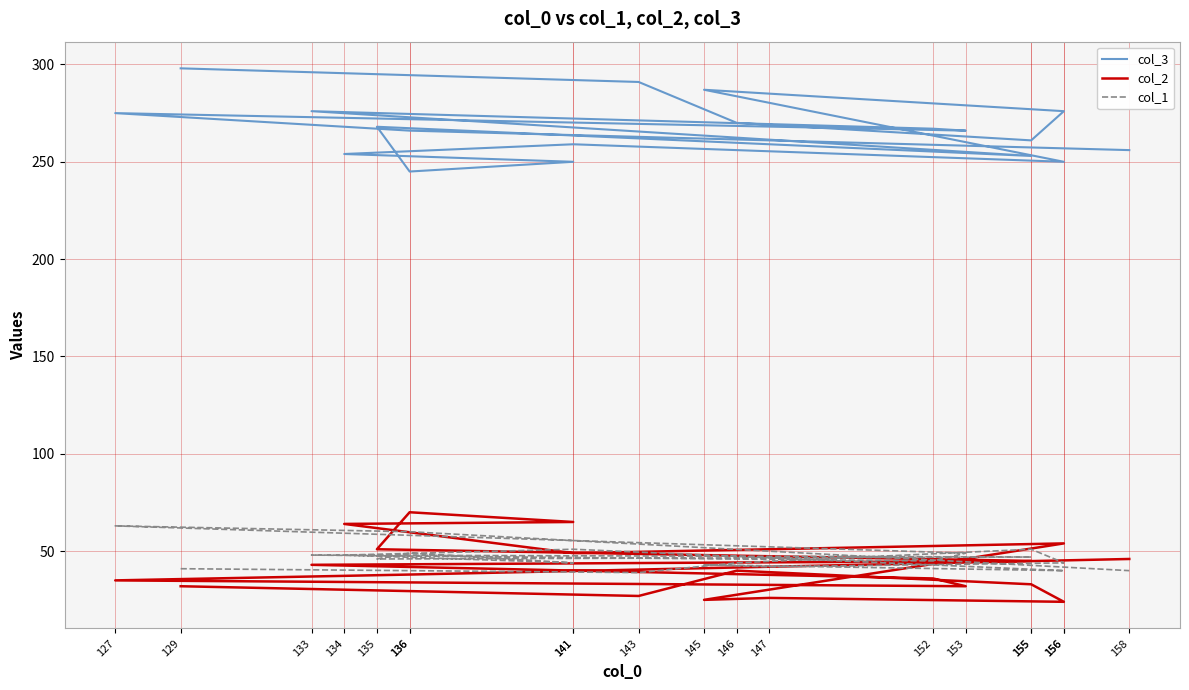

What value does the col_1 series have at 145?

43